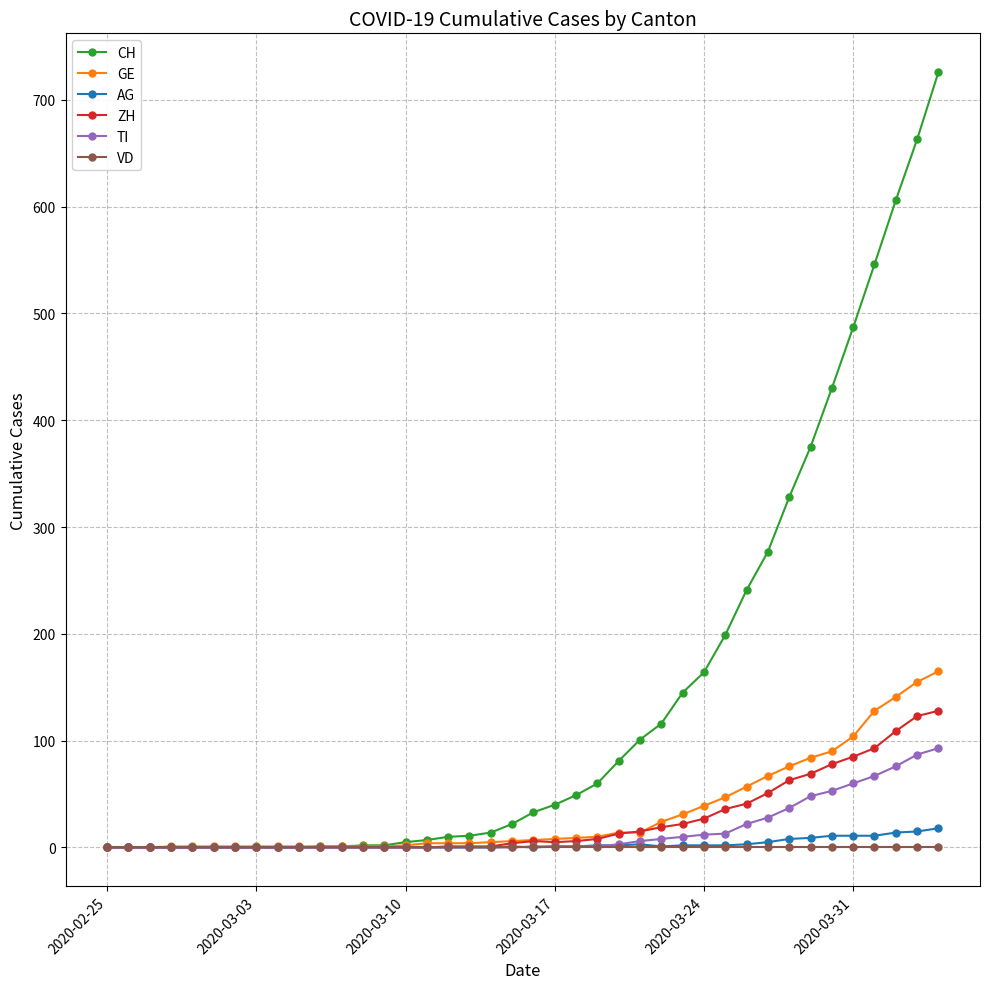

What is the maximum value shown in the chart?

726